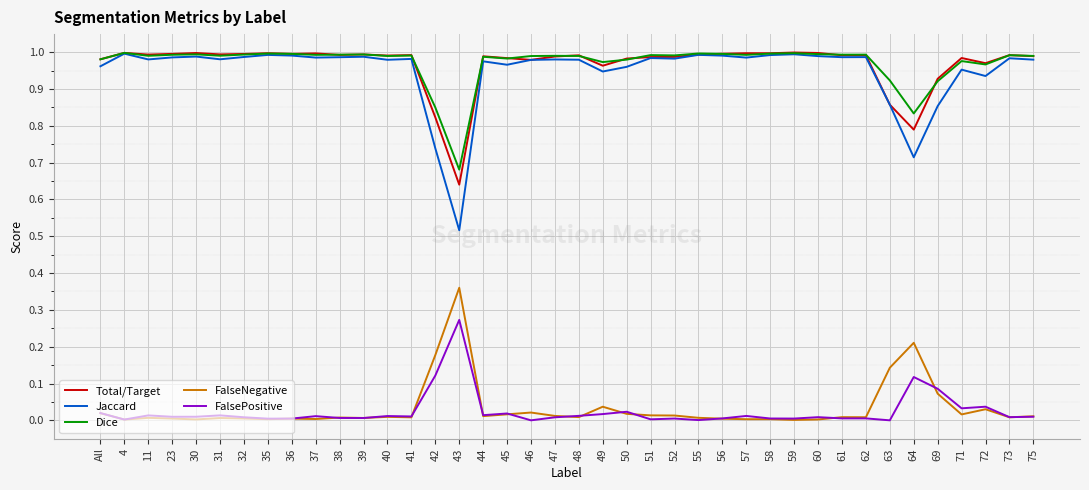

The Dice series shows 1.0 at 40. True or false?

True